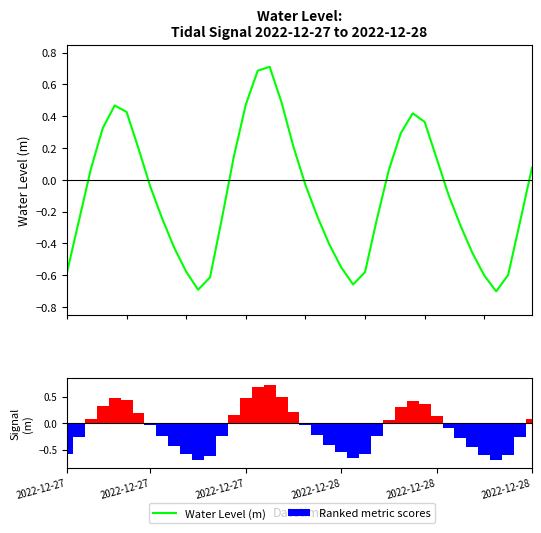

How many distinct data groups are displayed?

2